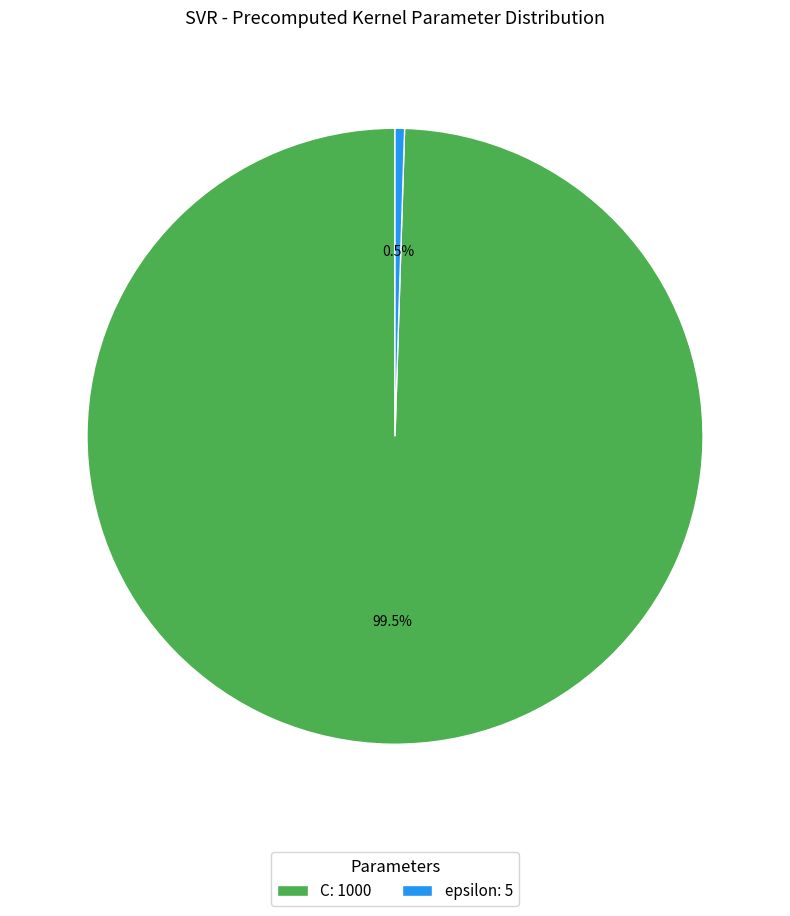

Does epsilon represent more than half of the total?

No